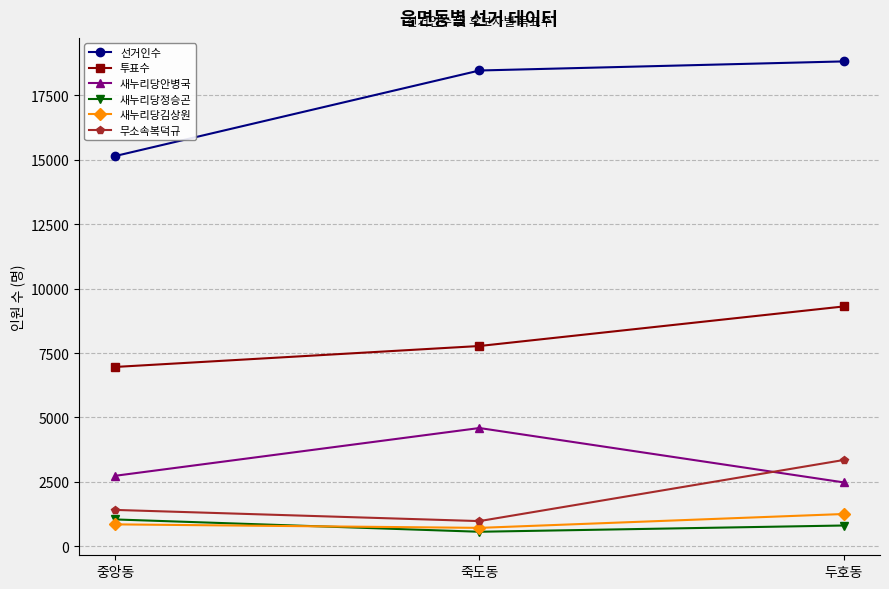

What is the sum of all 새누리당김상원 values?

2810